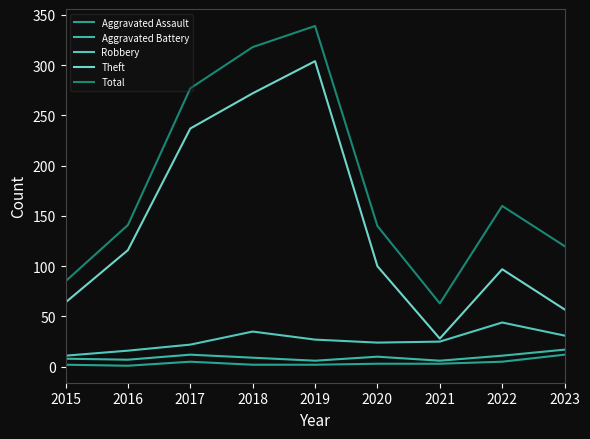

What is the spread (max minus min) of values at 2023?

108